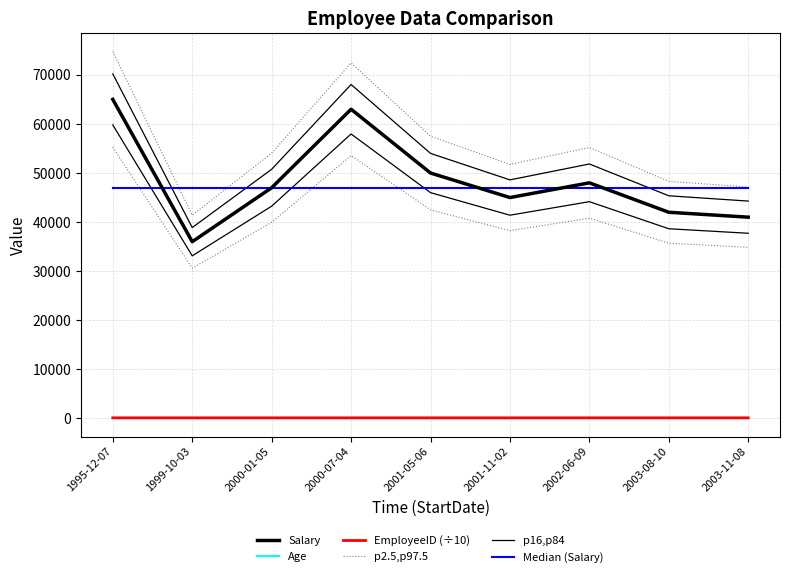

What is the difference between the highest and lowest values at 2003-11-08?

46968.0